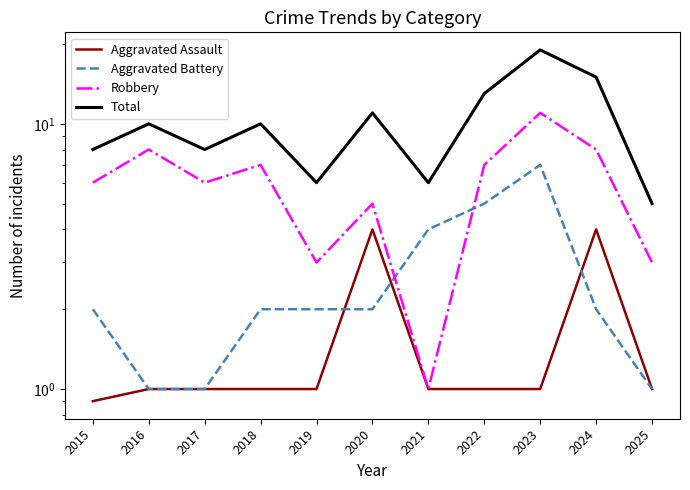

What is the spread (max minus min) of values at 2022?

12.0